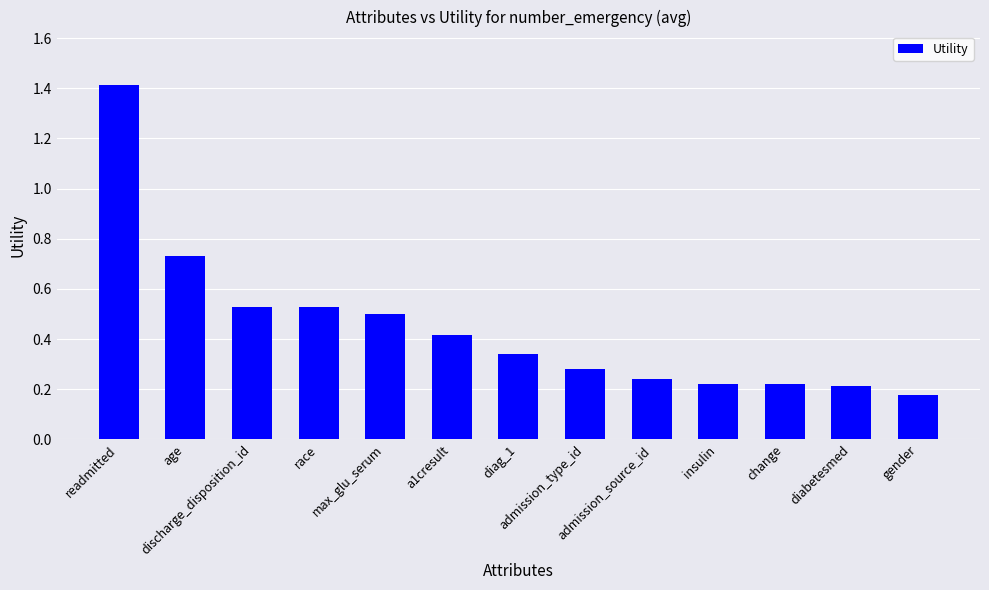

What is the greatest value displayed?

1.4